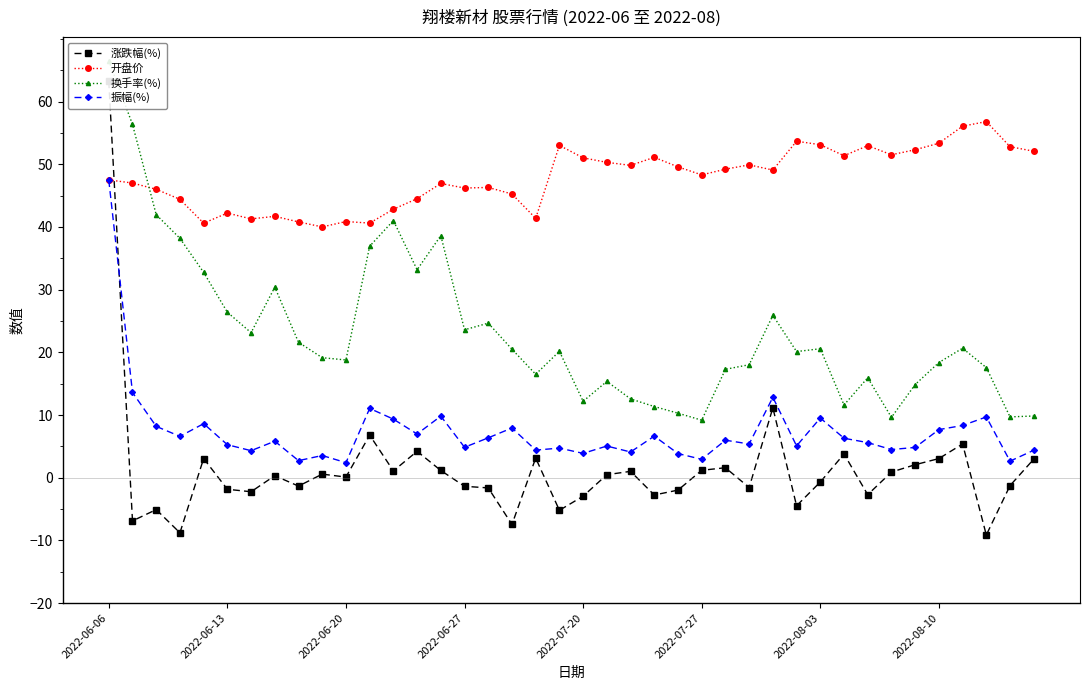

At which category does the chart reach its minimum across all series?

37